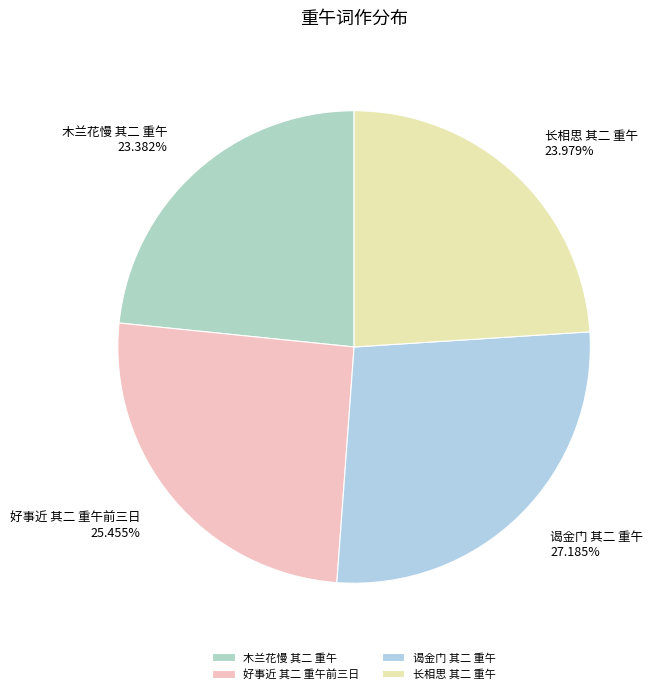

Rank the categories by value from lowest to highest.

木兰花慢 其二 重午, 长相思 其二 重午, 好事近 其二 重午前三日, 谒金门 其二 重午